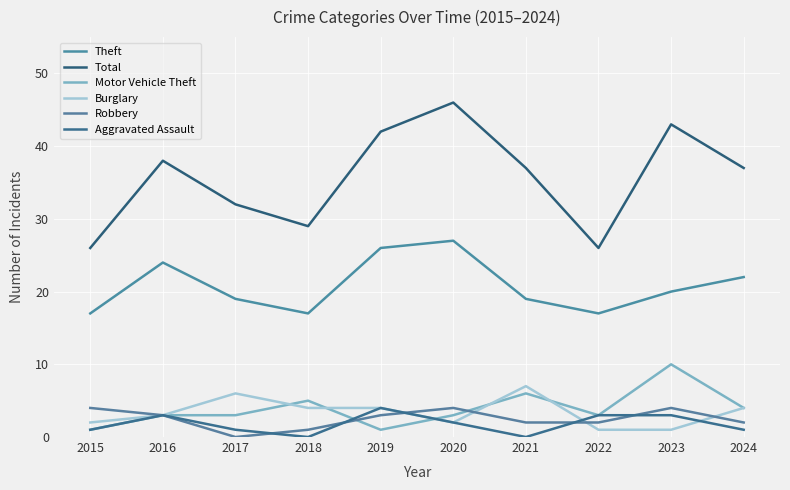

Count the number of data series in this chart.

6